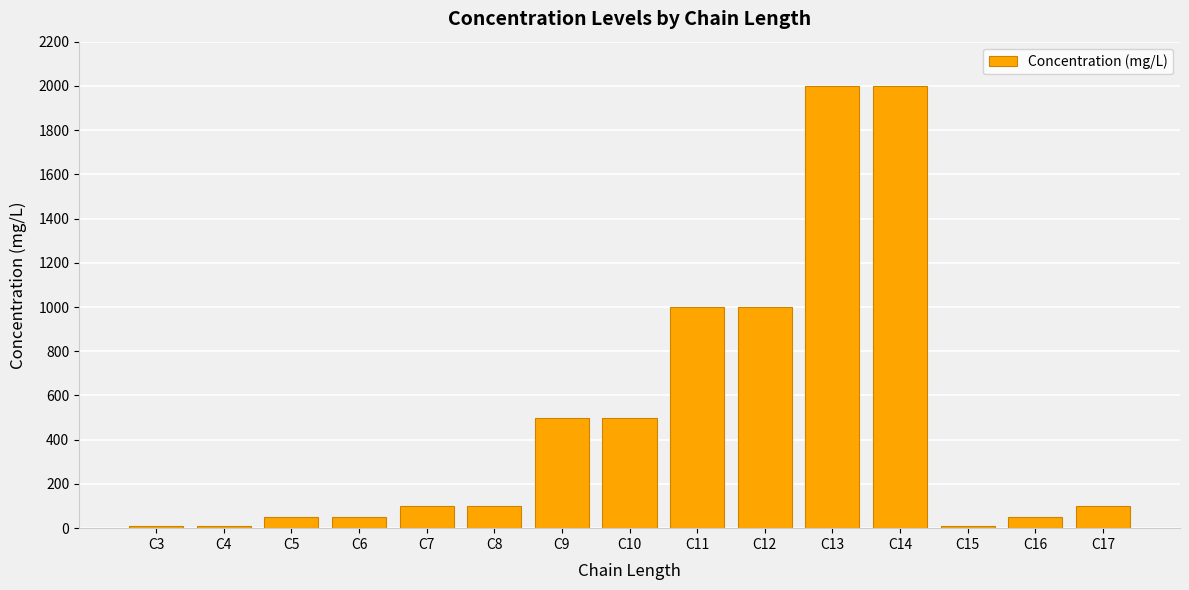

How many bars are there in total?

15